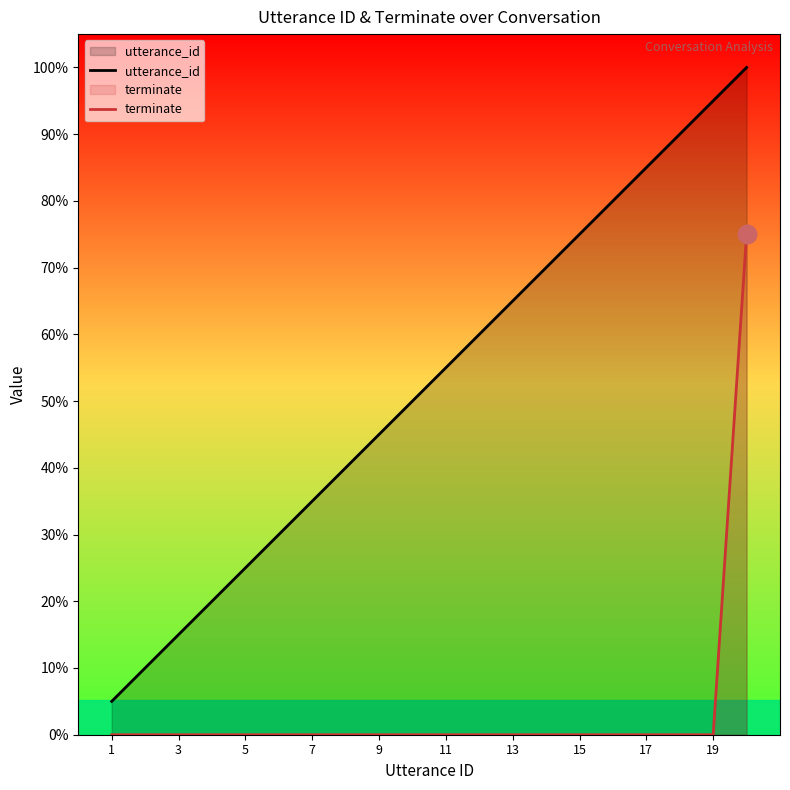

At how many categories does at least one series exceed 2?

18